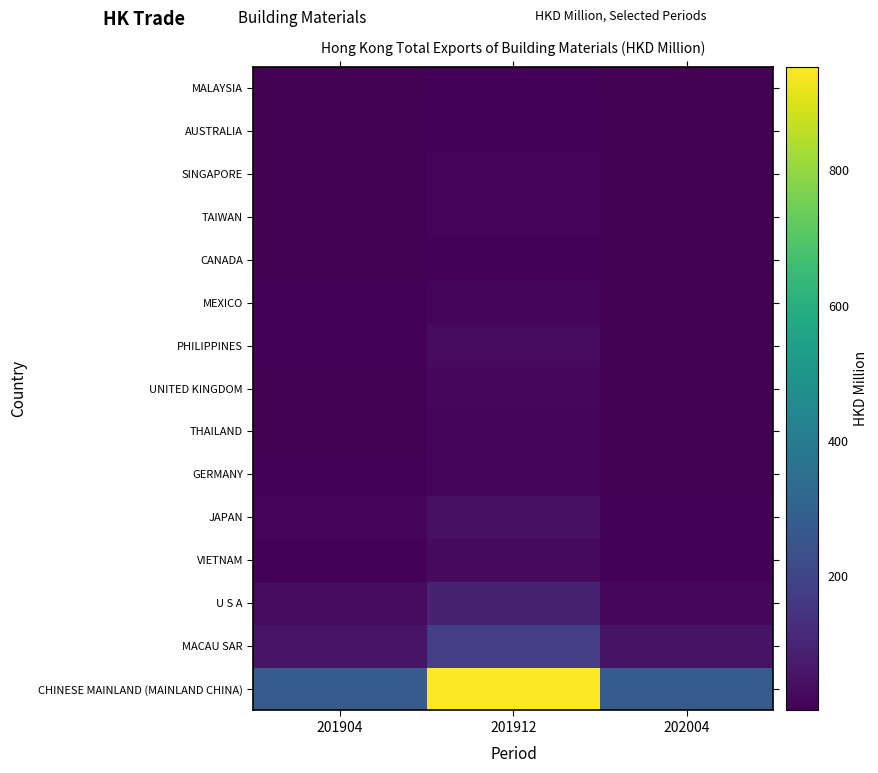

What is the smallest value displayed?

1.7